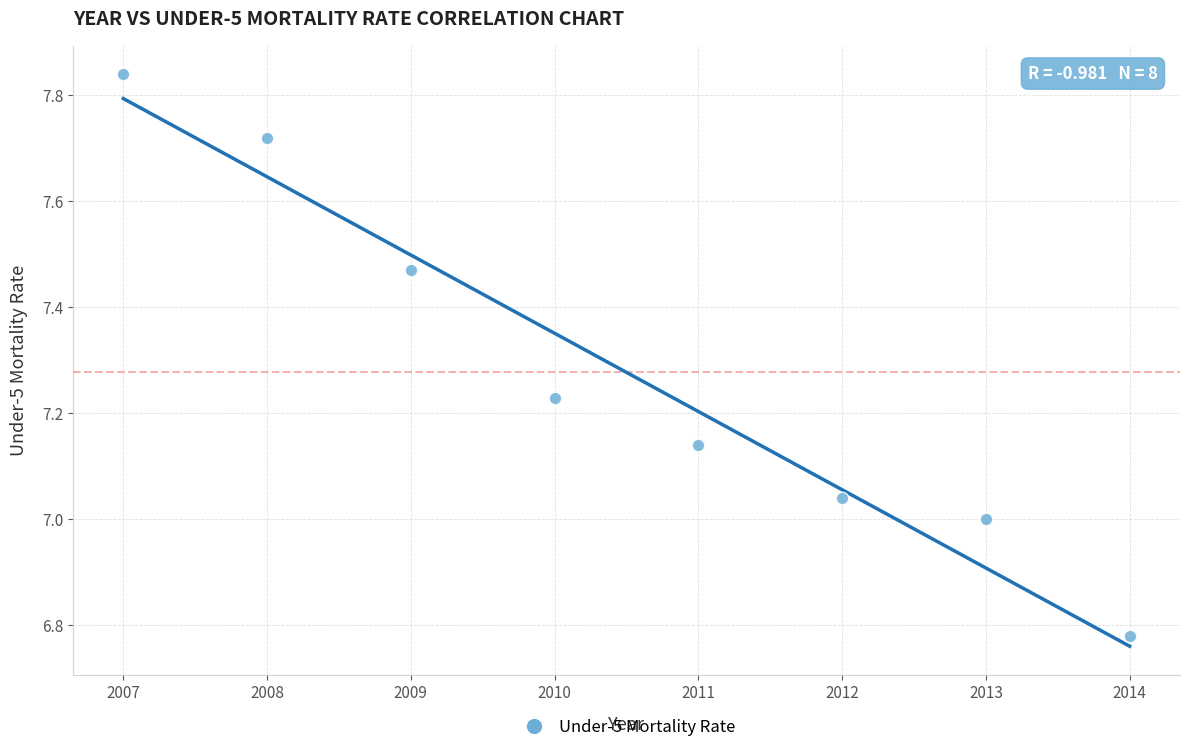

What is the average Y value?

7.3